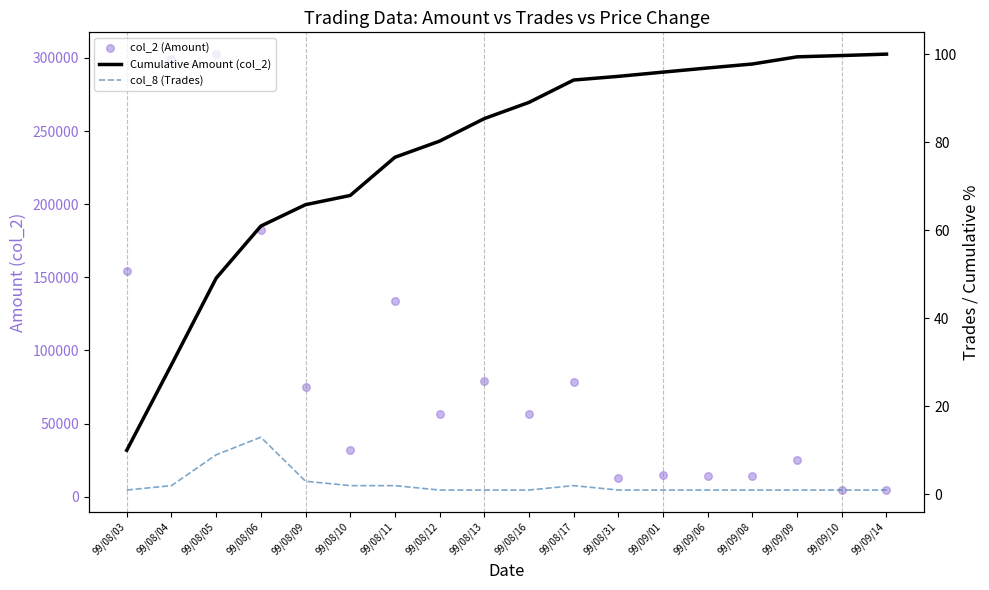

Which series has the largest Y range (max minus min)?

col_2 (Amount)